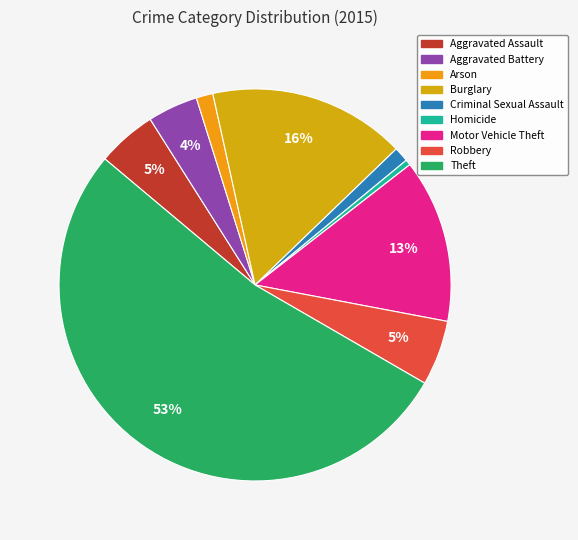

What is the largest slice in the pie chart?

Theft